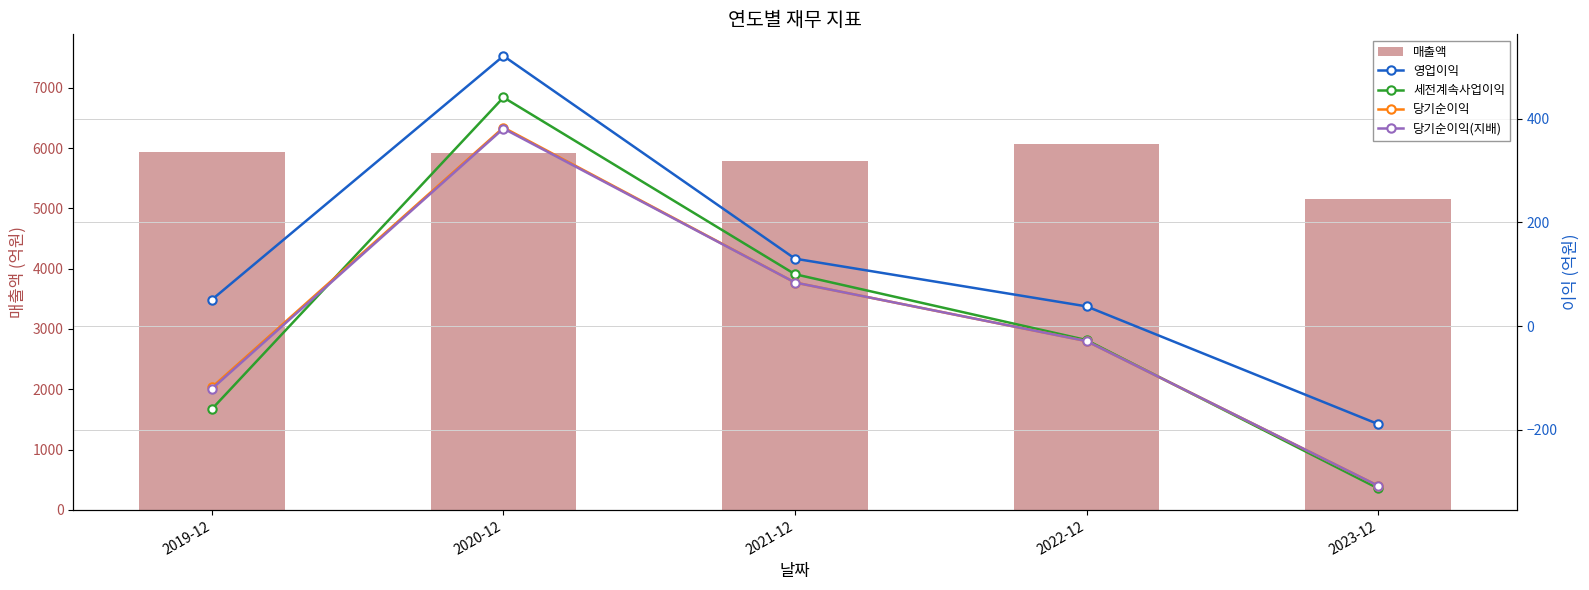

Reading left to right, list all the values displayed in this chart.

매출액: 5942	5916	5787	6065	5149
영업이익: 51	521	130	38	-189
세전계속사업이익: -160	441	100	-27	-313
당기순이익: -118	383	84	-29	-308
당기순이익(지배): -121	381	84	-29	-308